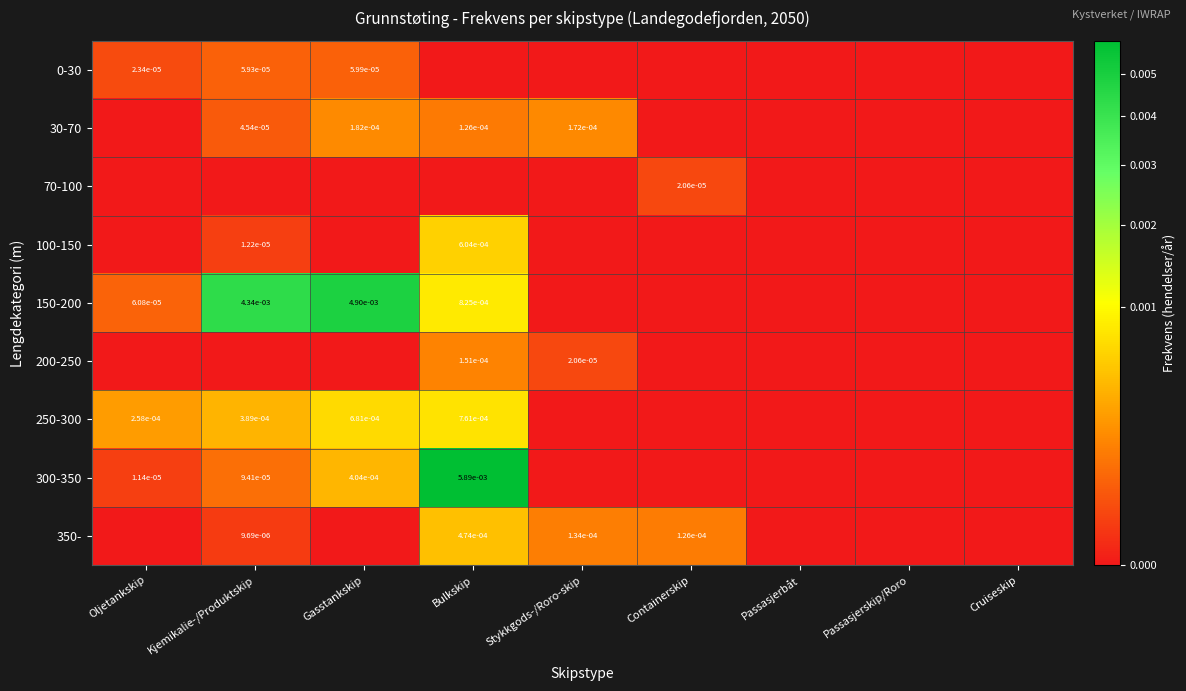

How many data points does each series have?

9